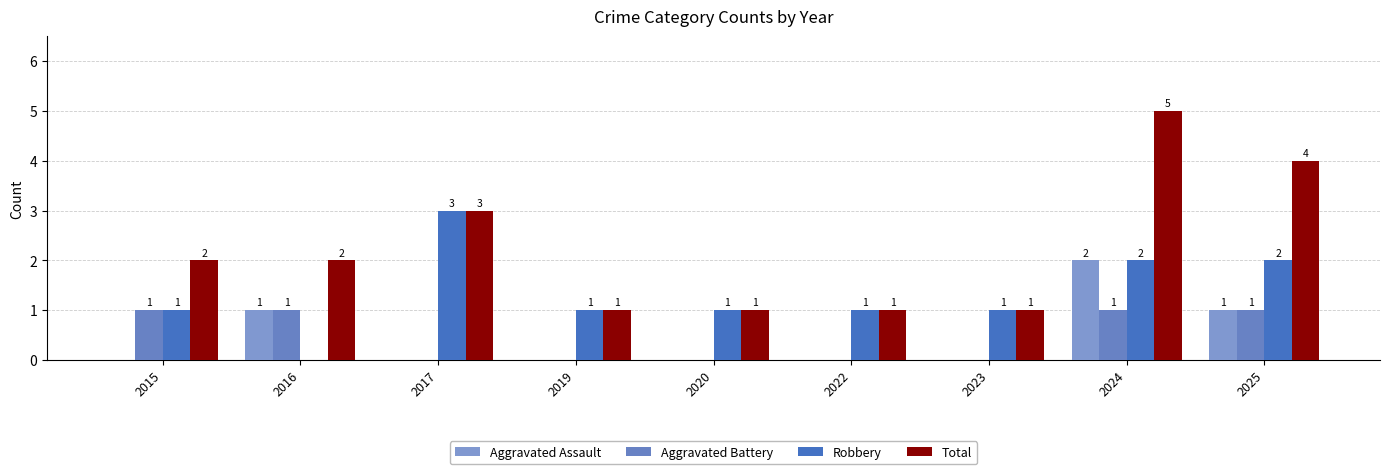

Does the chart contain stacked bars?

No